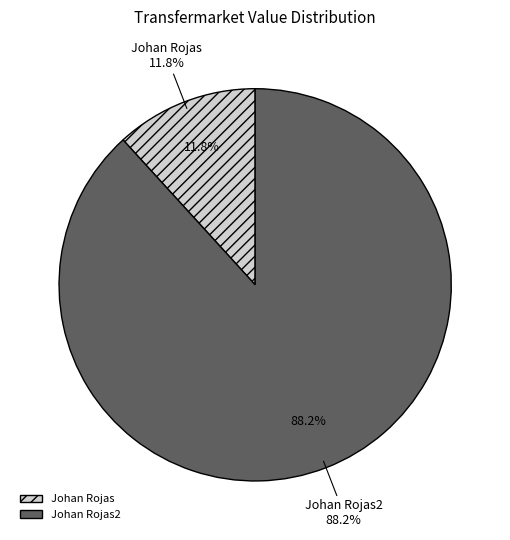

The Johan Rojas2 slice represents 88% of the pie. True or false?

True